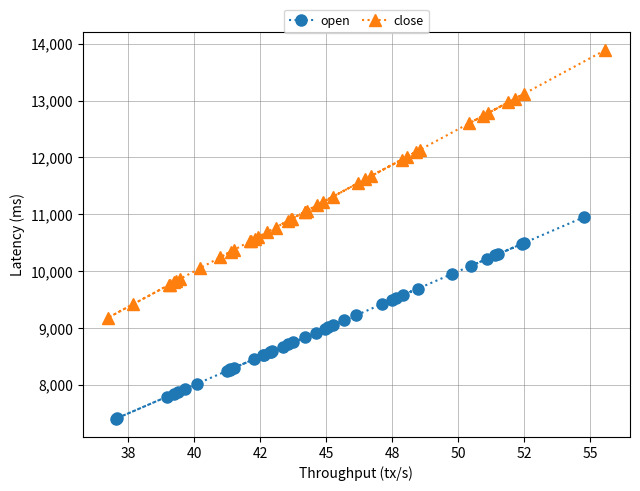

Which series has the largest total across all categories?

close